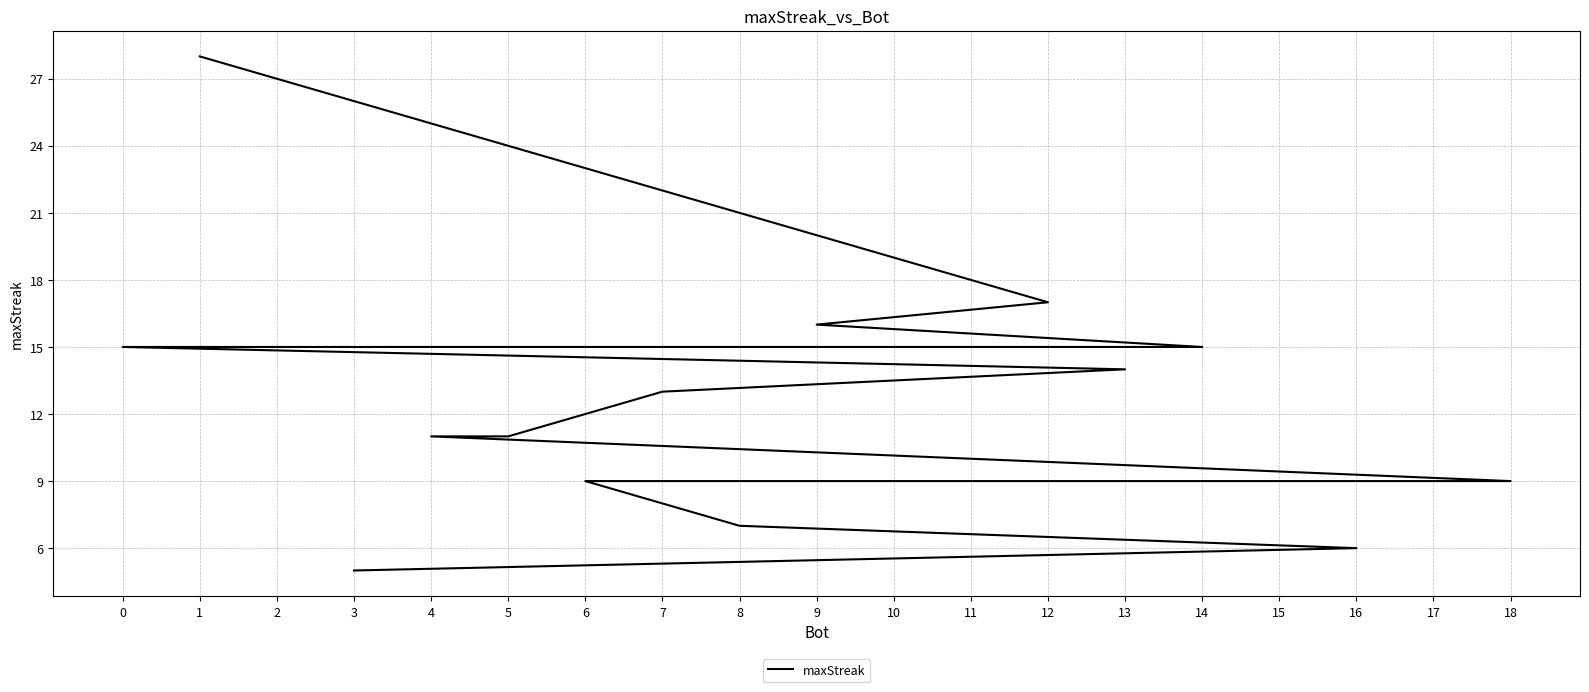

List the labels in order of value, smallest first.

3, 16, 8, 18, 17, 15, 10, 6, 5, 4, 7, 13, 14, 11, 2, 0, 9, 12, 1